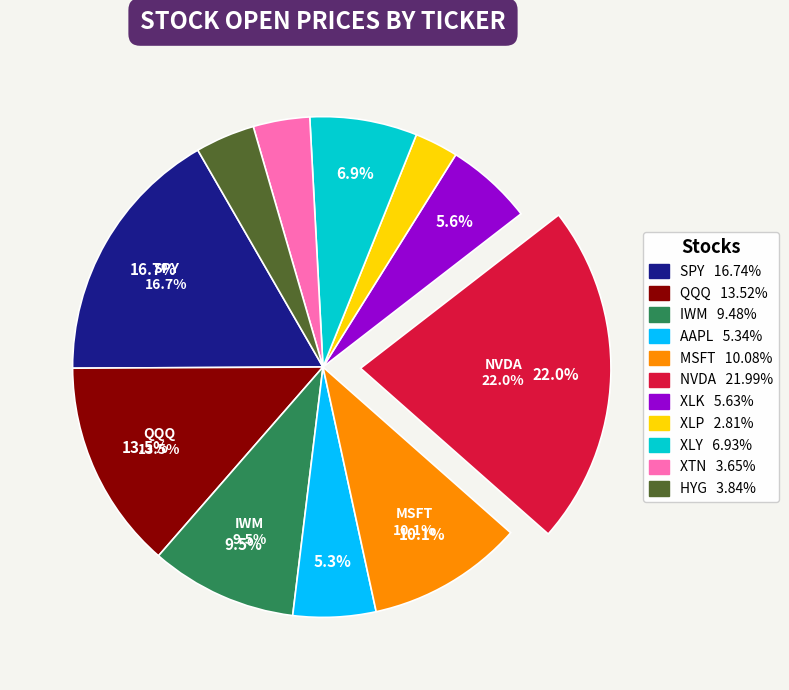

To the nearest percent, what portion does XLK represent?

6%